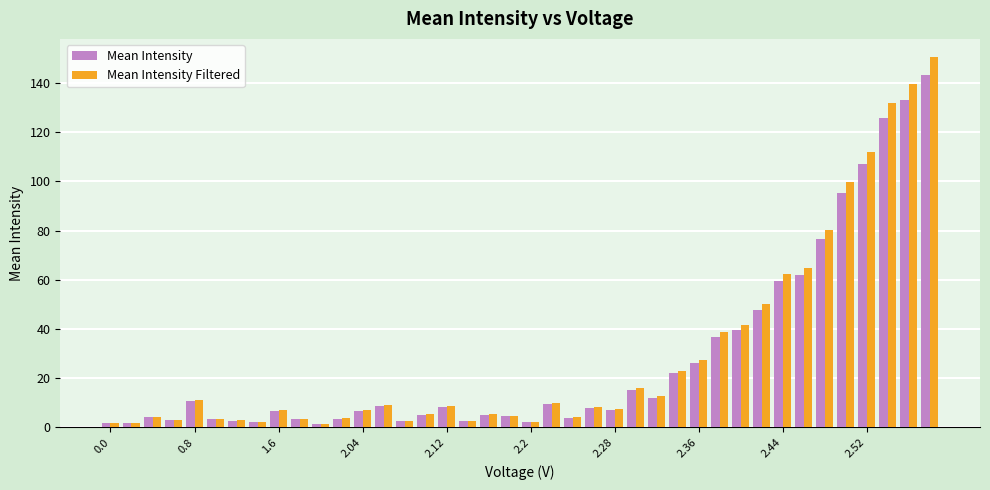

Which series has the largest range (max minus min)?

Mean Intensity Filtered